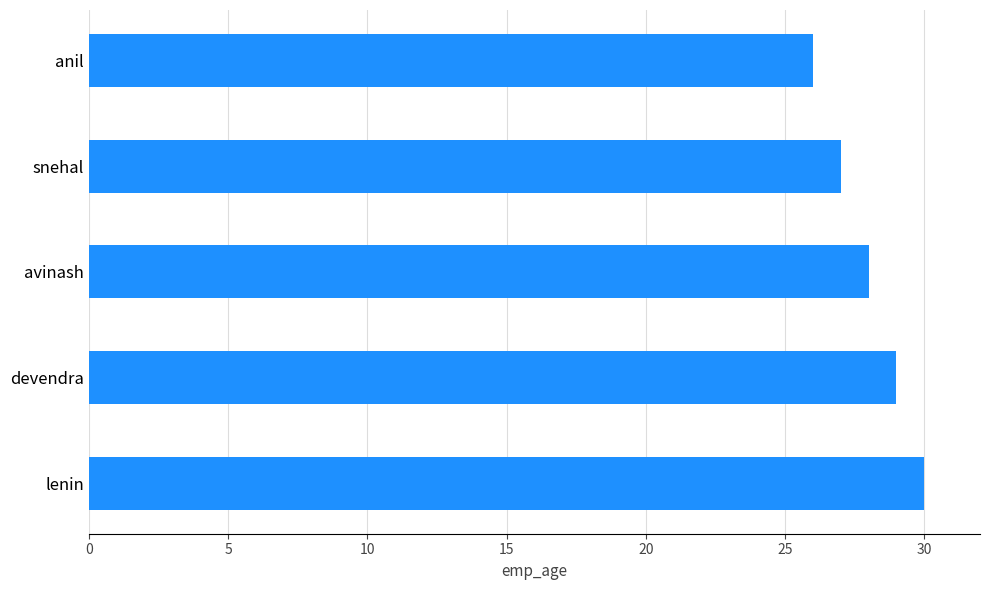

Approximately how many times larger is the value at avinash compared to snehal?

1.0